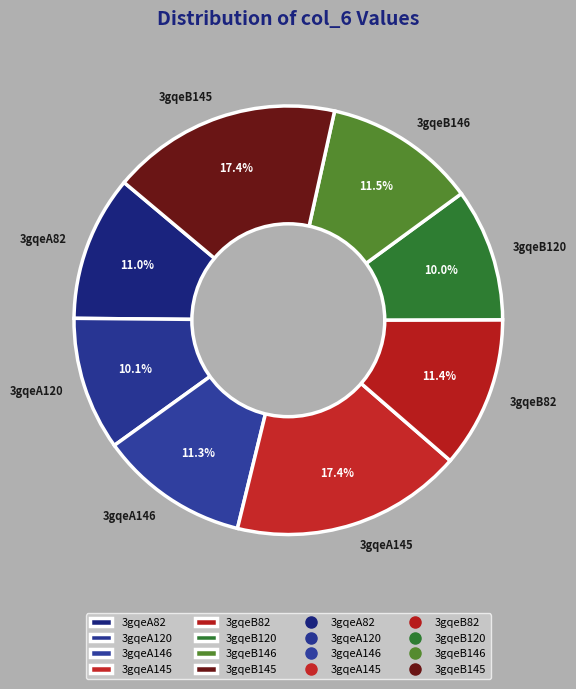

How many segments does this pie chart have?

8